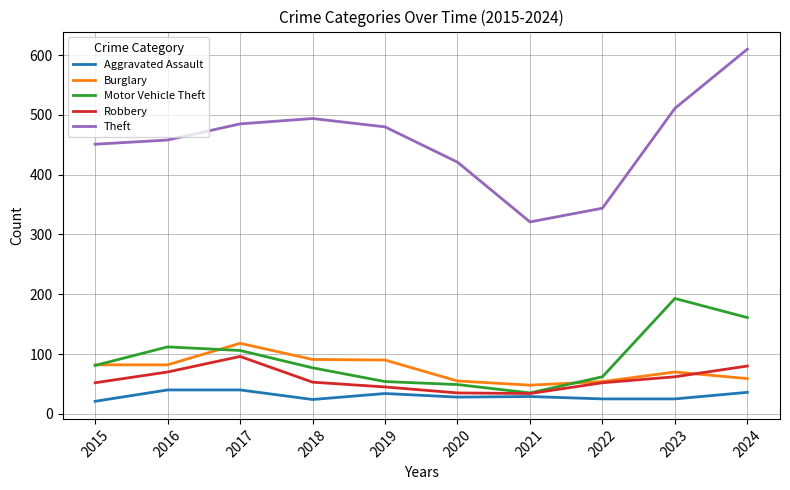

At which category does Robbery reach its first local peak?

2017